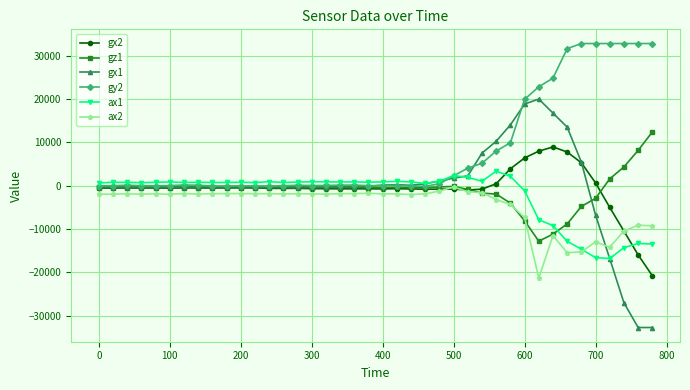

What is the value of the ax1 point at the 37th from the left?

-16836